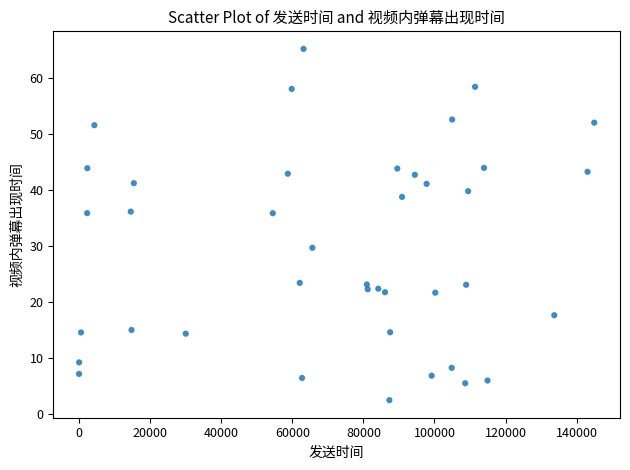

What is the range of Y values (max minus min)?

62.8